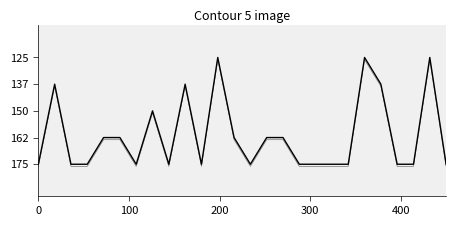

How many points are higher than both their immediate neighbors (excluding endpoints)?

4